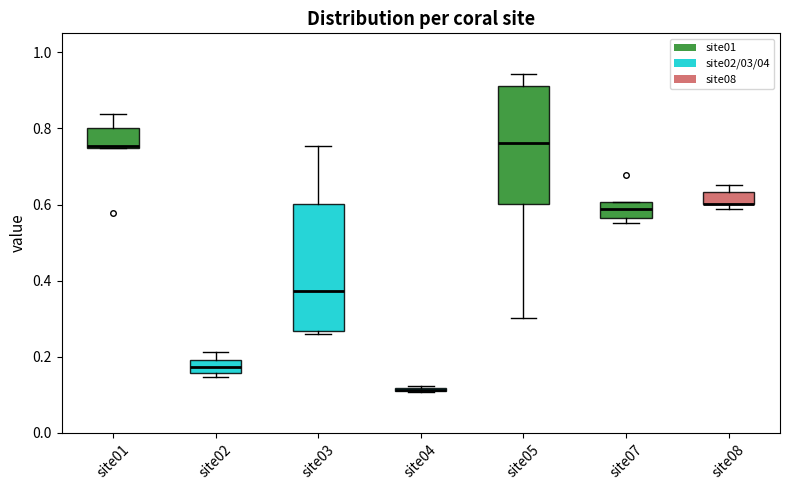

Which box is the tallest, from its lower edge to its upper edge?

site03